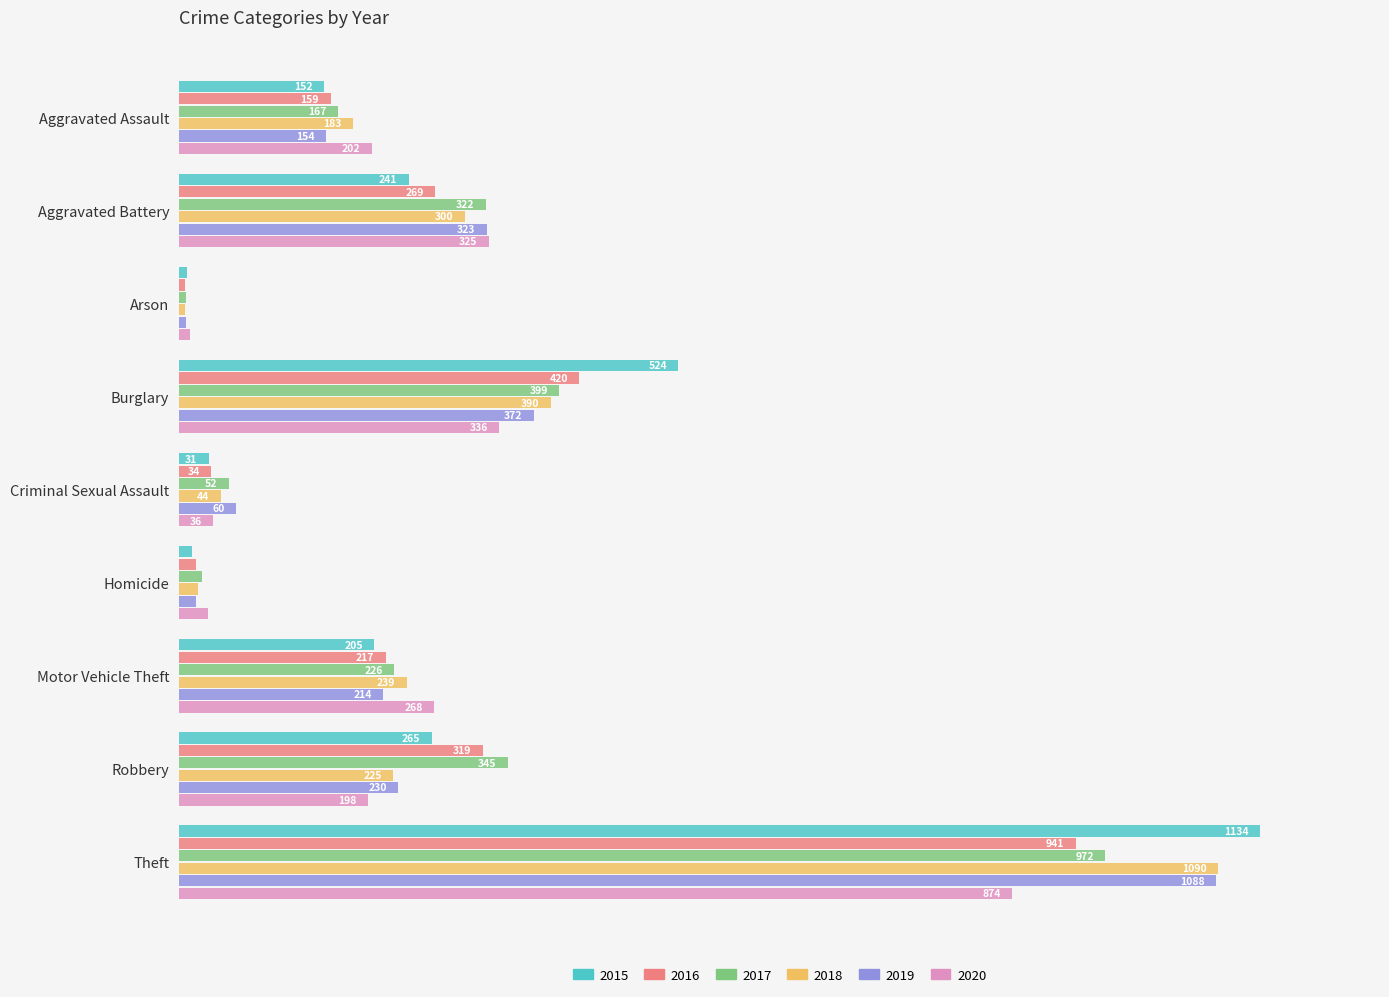

What are all the series names shown in the legend?

2015, 2016, 2017, 2018, 2019, 2020